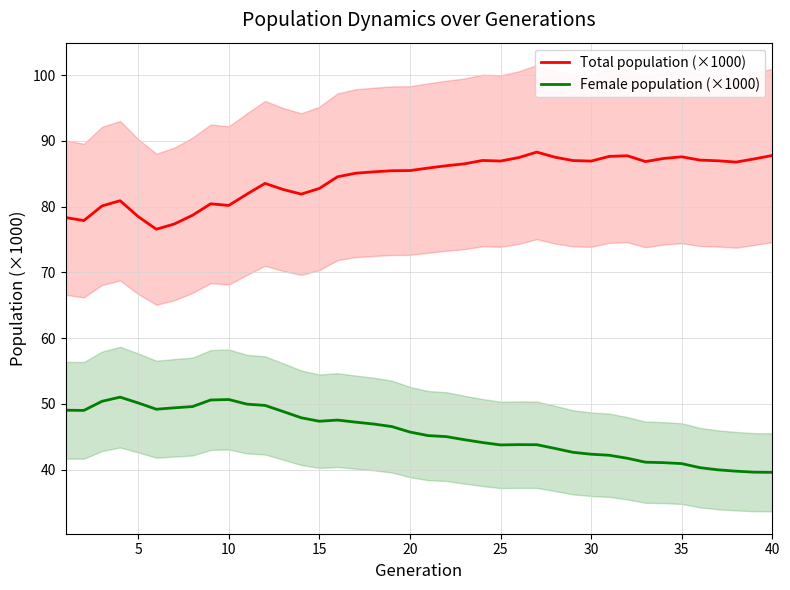

True or false: Total population (×1000) has a value of 87.8 at 40.

True